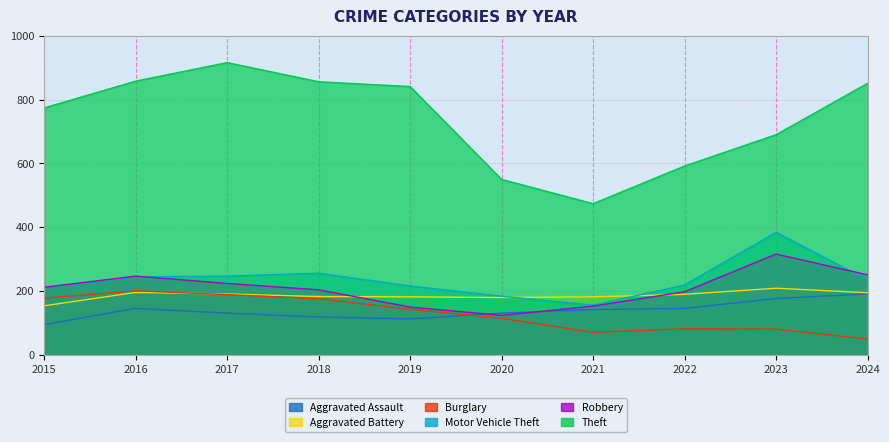

Reading left to right, what are all the values shown in this chart?

Aggravated Assault: 95	146	131	119	113	131	142	146	177	191
Aggravated Battery: 154	196	191	183	182	180	182	190	209	195
Burglary: 178	201	189	176	143	115	71	82	81	50
Motor Vehicle Theft: 211	245	247	256	216	184	156	219	384	235
Robbery: 212	247	224	204	150	124	153	198	316	251
Theft: 774	858	916	856	841	550	474	592	690	851